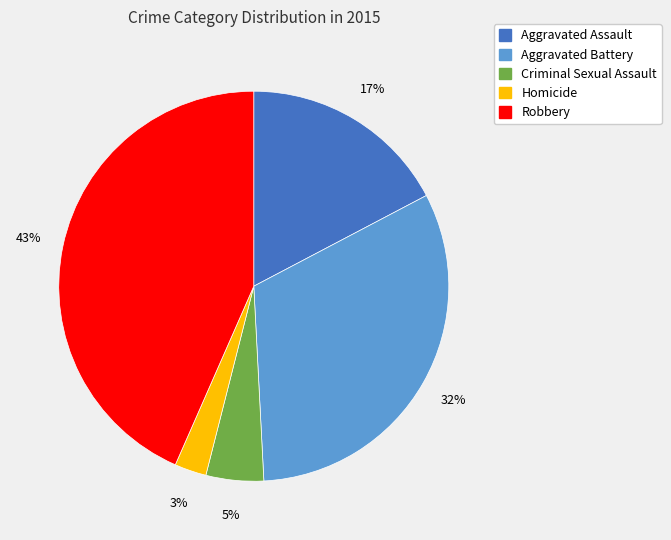

Is the sum of Aggravated Battery and Homicide greater than half?

No